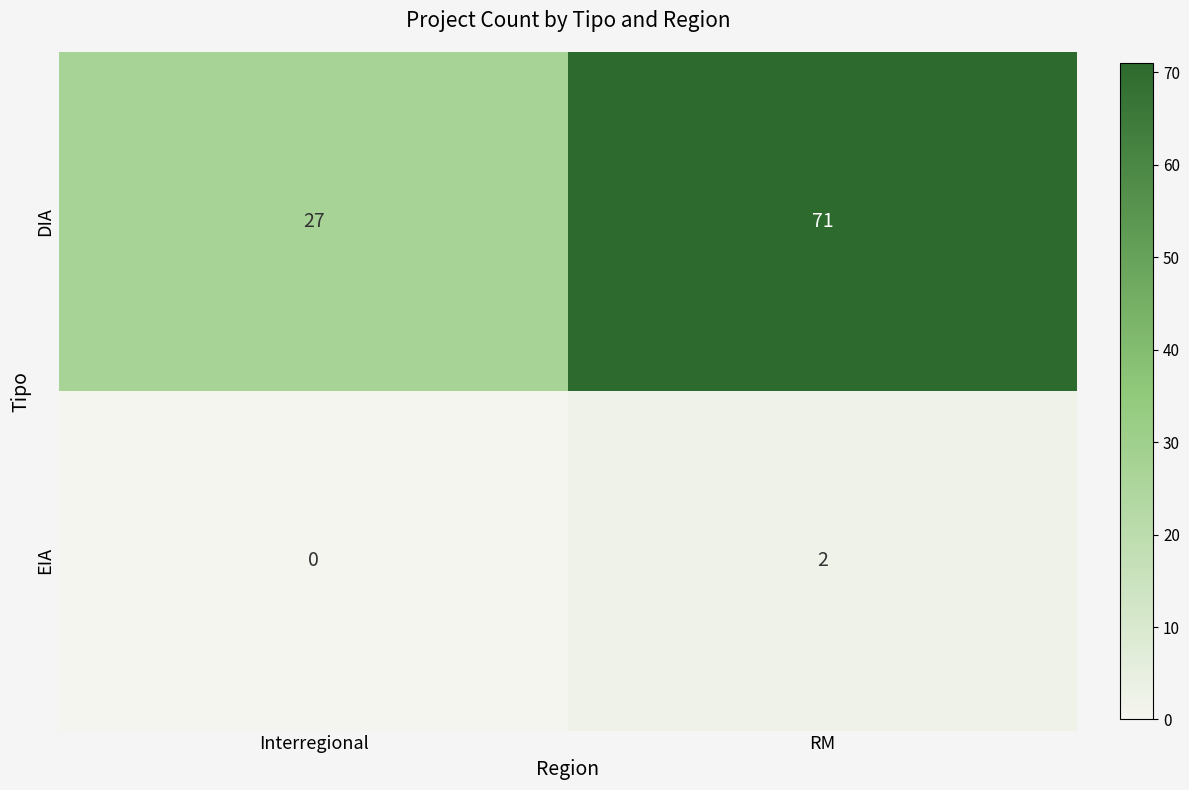

Which label corresponds to the largest value in the chart?

RM